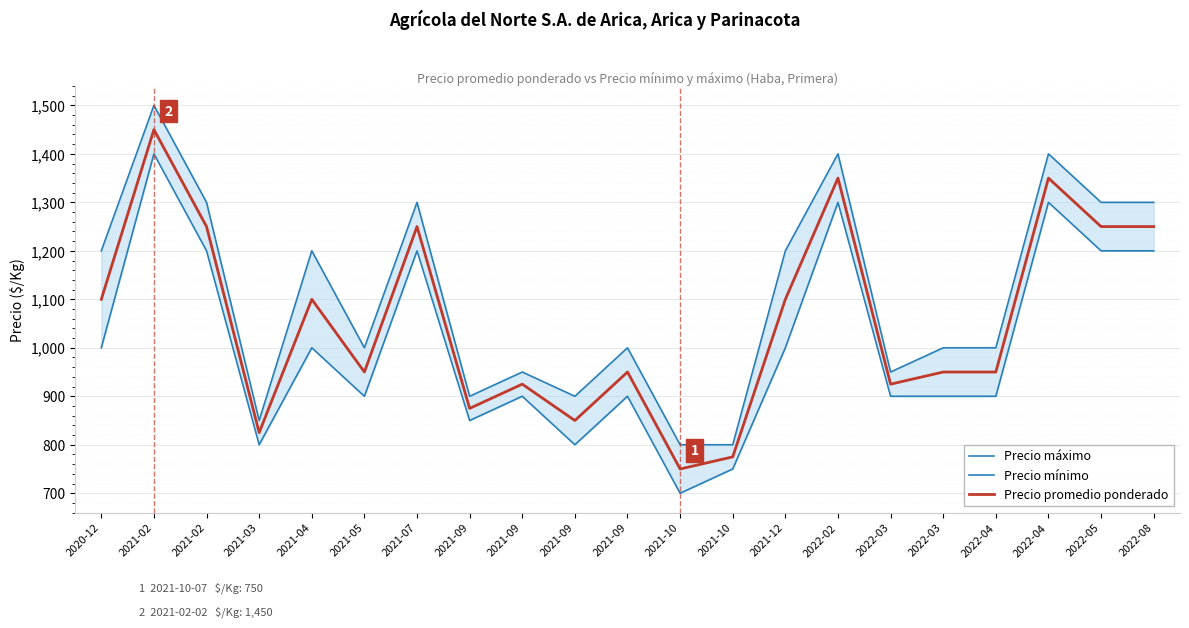

What are all the series names shown in the legend?

Precio máximo, Precio mínimo, Precio promedio ponderado